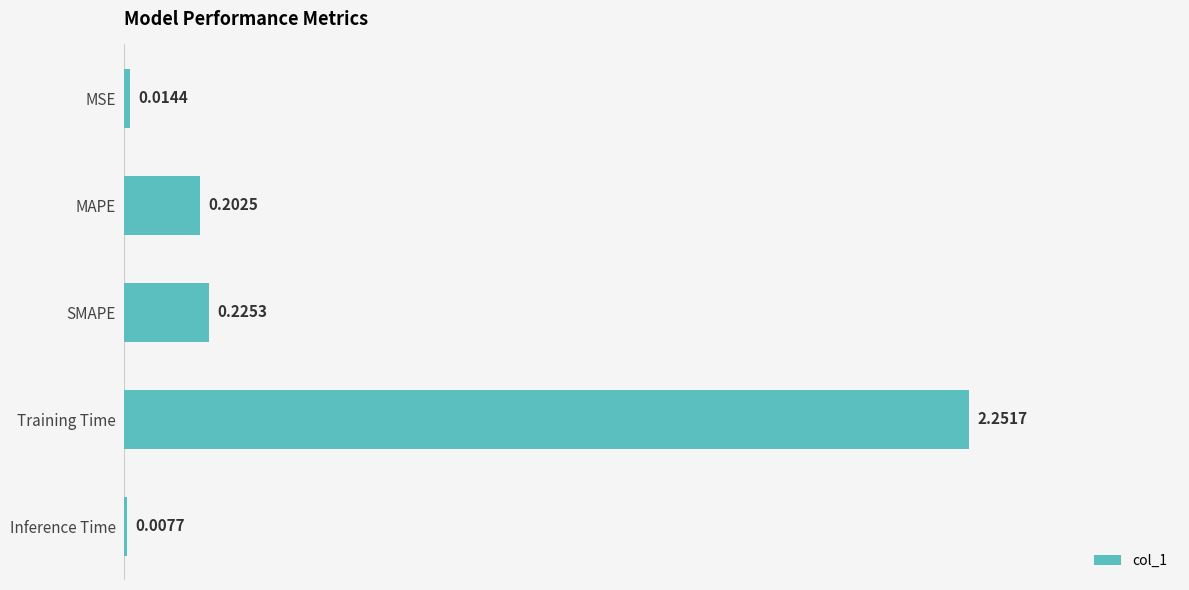

Which has a higher value, Training Time or SMAPE?

Training Time